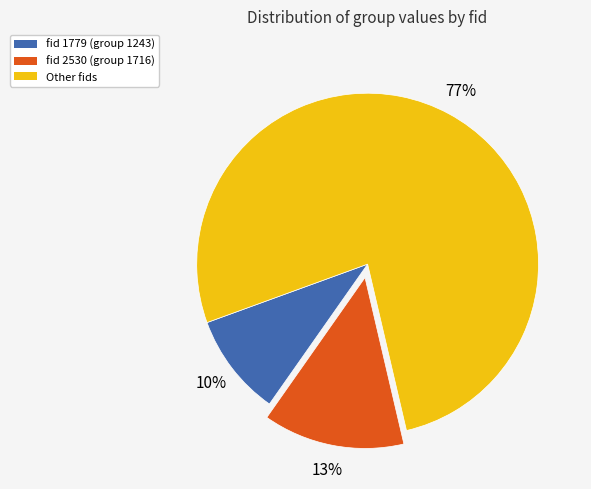

To the nearest percent, what is the difference between the largest and smallest slice percentages?

67%